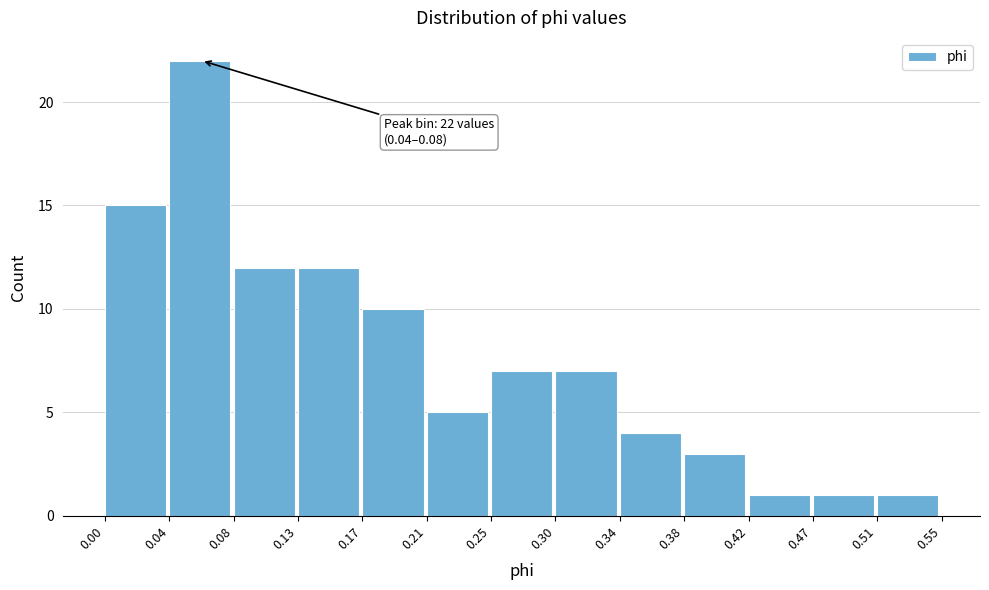

Over which range of the x-axis is the bar tallest?

0.04 to 0.08